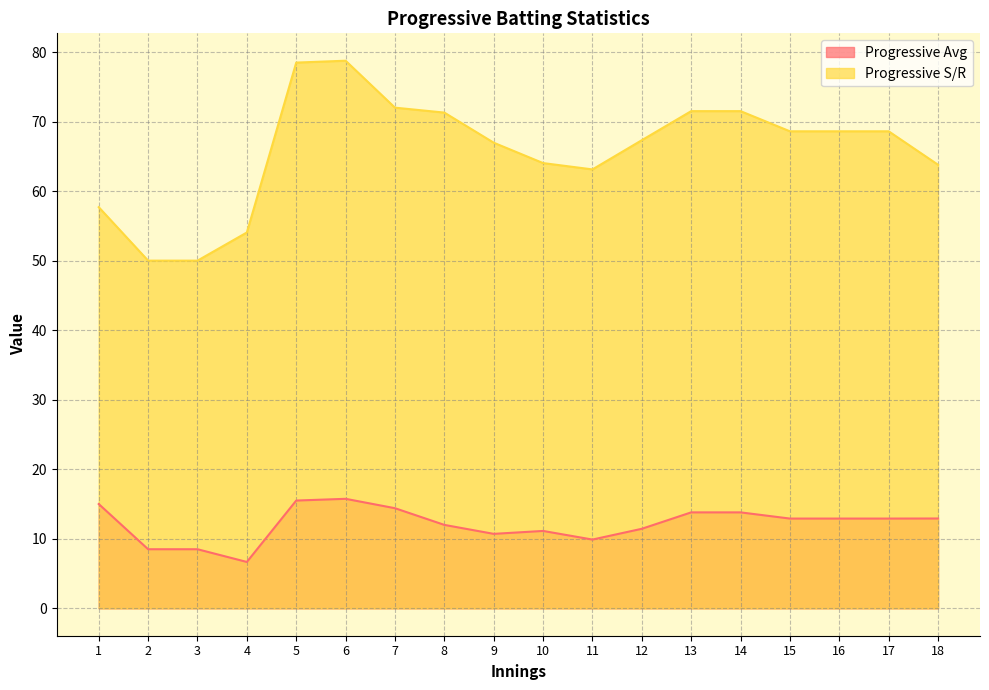

How many distinct data groups are displayed?

2